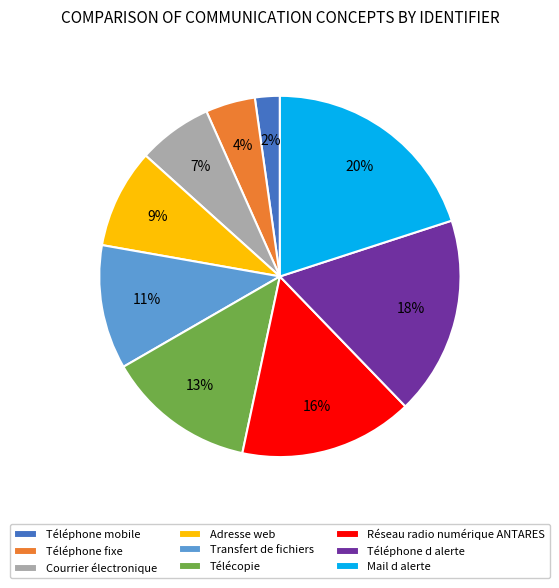

Which category has the biggest portion of the pie?

Mail d alerte